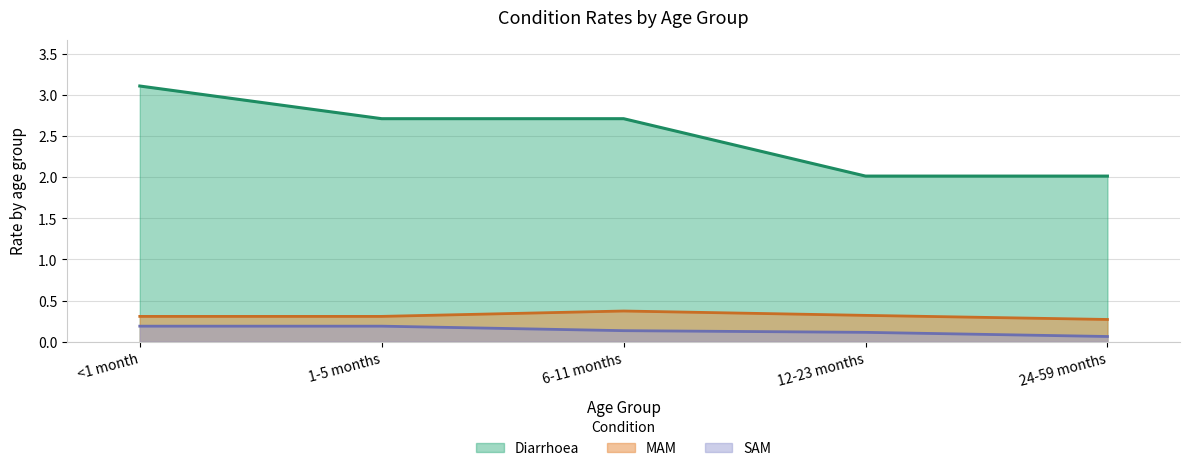

List the labels in order of Diarrhoea value, smallest first.

12-23 months, 24-59 months, 1-5 months, 6-11 months, <1 month